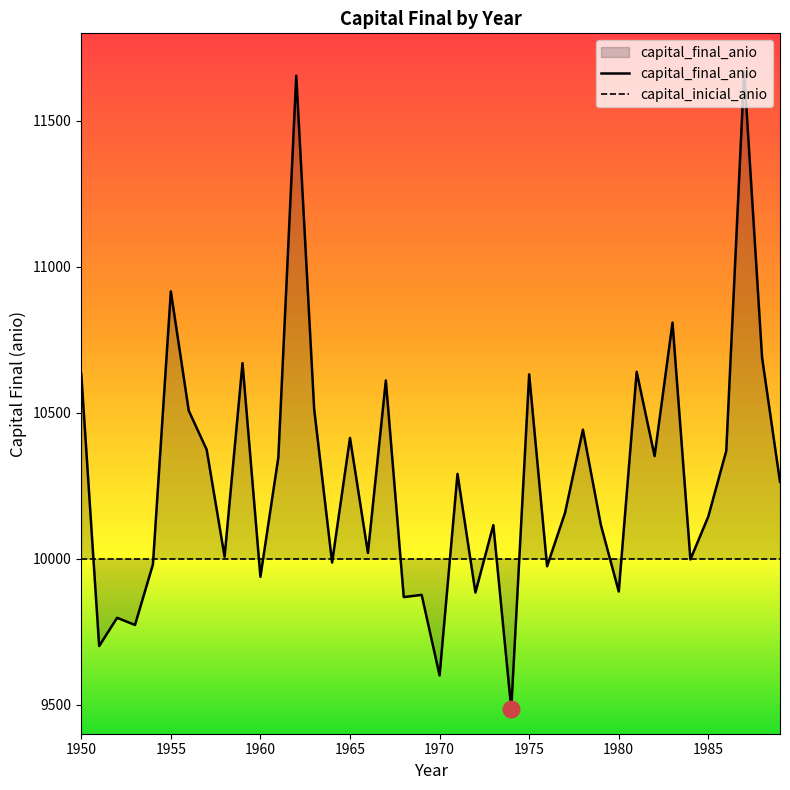

What is the difference between the values at 1963 and 1955?

403.0